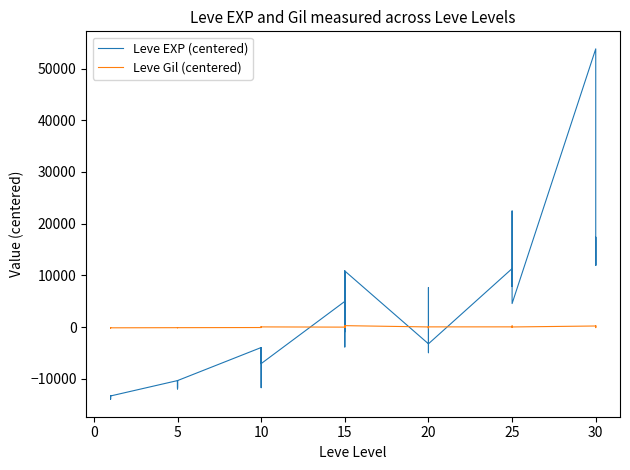

How many lines are shown in the chart?

2